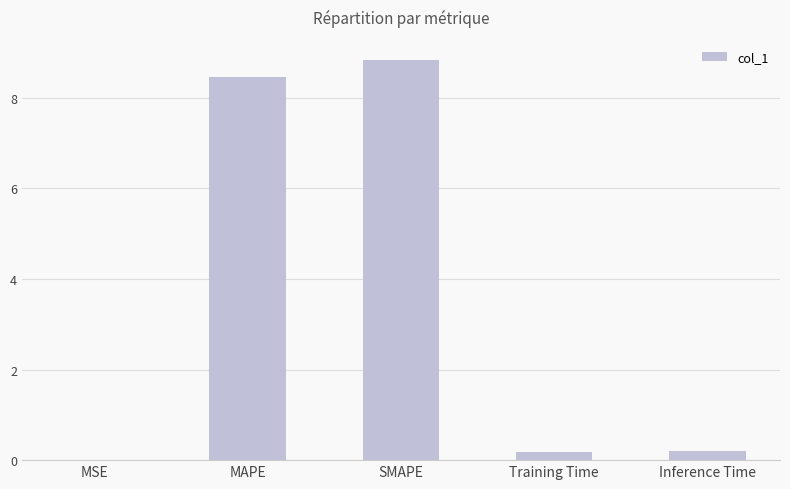

What is the maximum value shown in the chart?

8.8